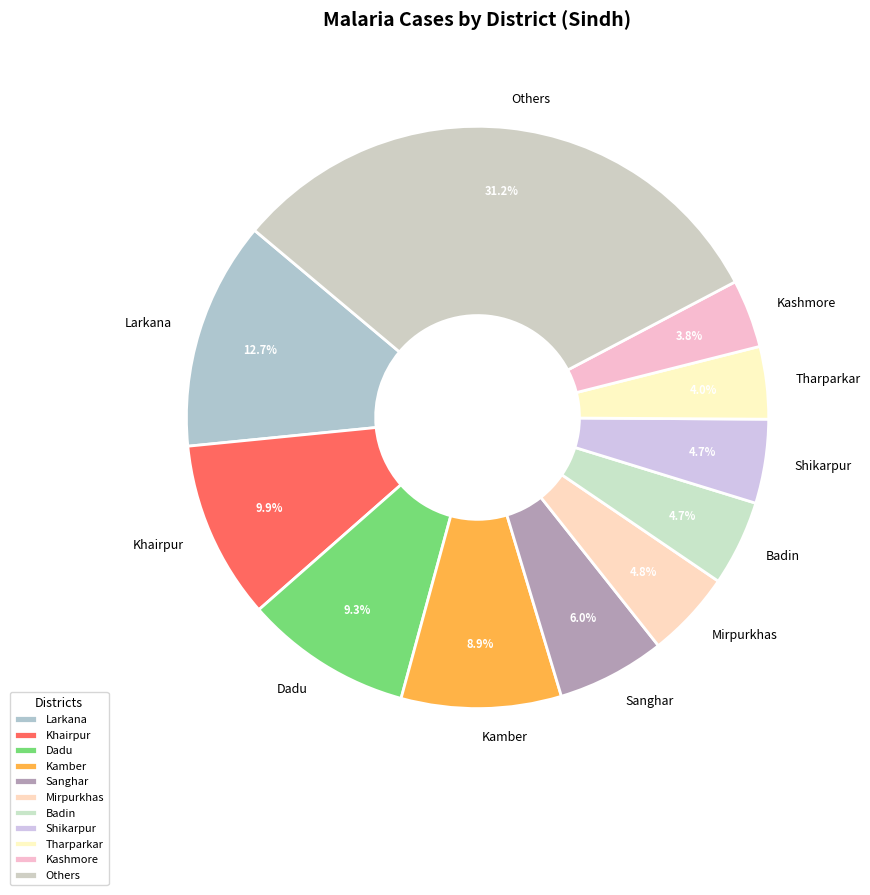

What is the ratio of the value at Larkana to the value at Dadu?

1.4